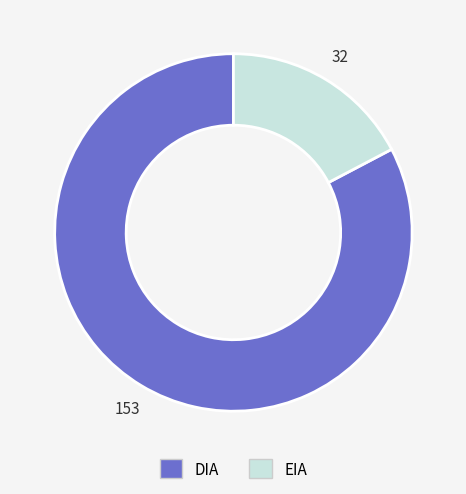

Combined, do DIA and EIA account for over 50%?

Yes